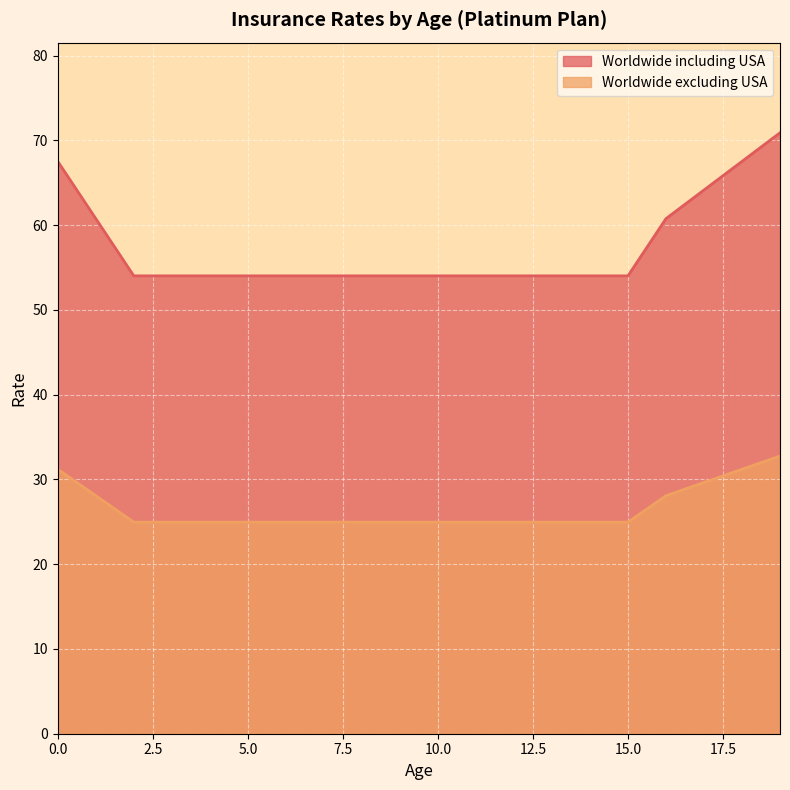

Between 10 and 19, which is larger?

19